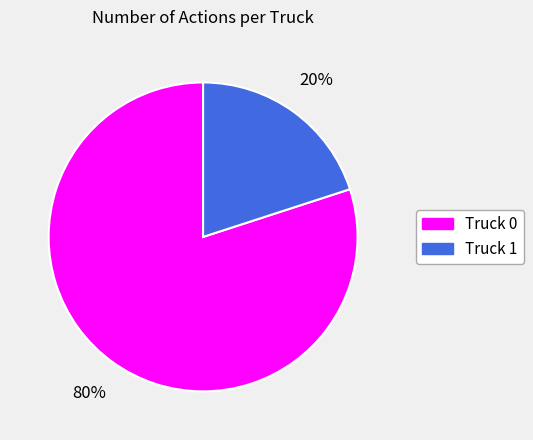

Which has a higher value, Truck 0 or Truck 1?

Truck 0